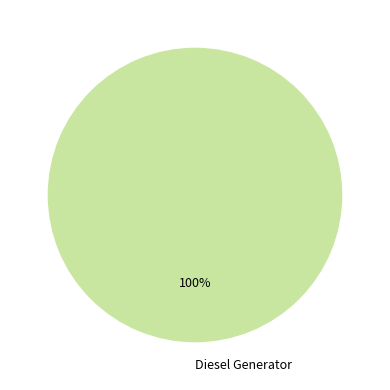

Does any single category account for the majority?

Yes